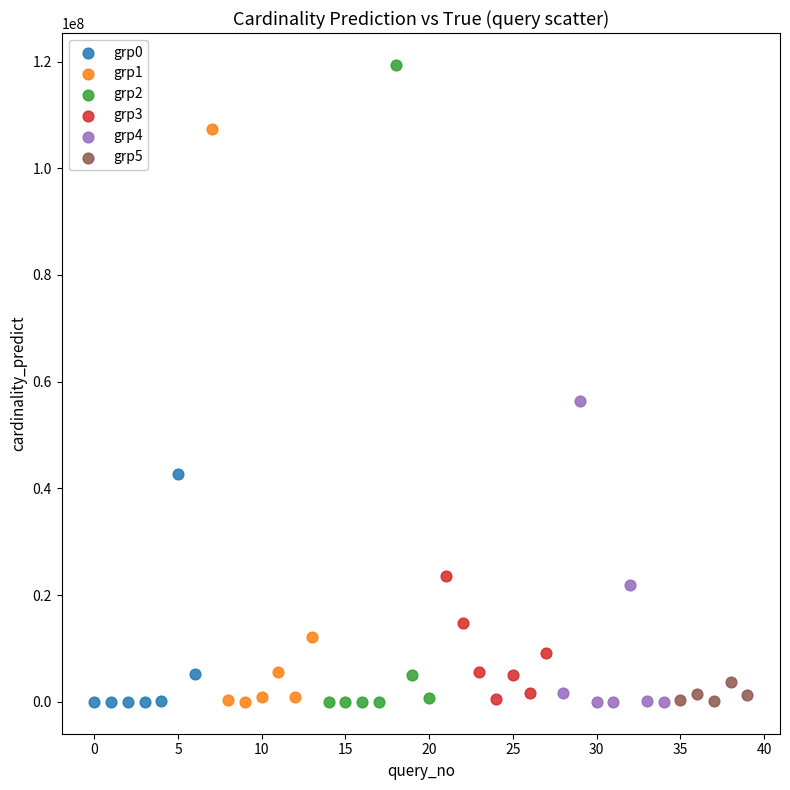

Which series has the widest spread of Y values?

grp2